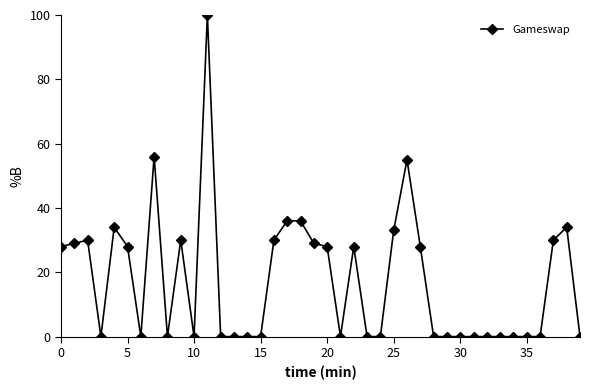

What is the greatest value displayed?

100